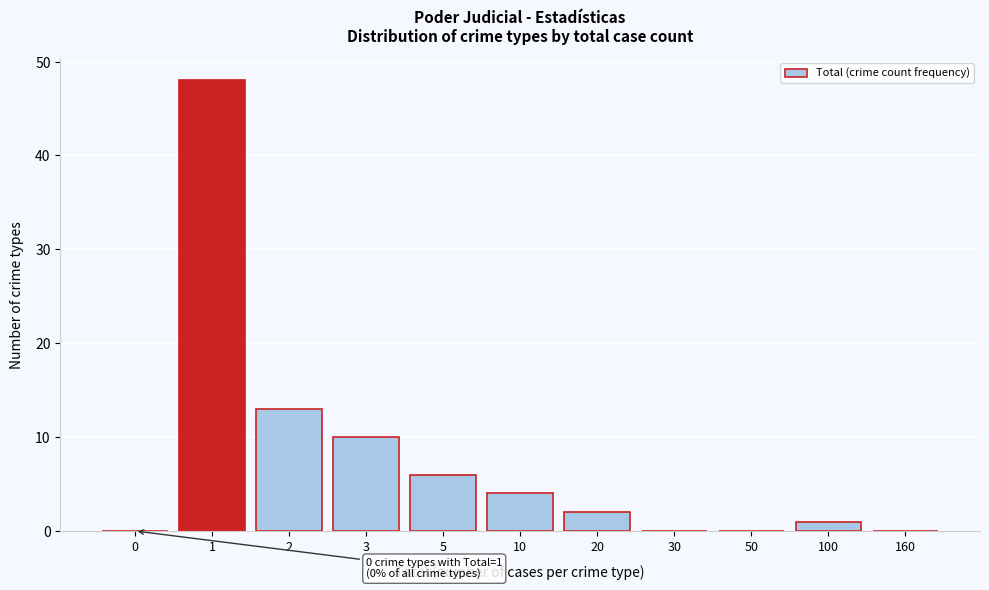

Is it true that the value at 160 is 27?

False